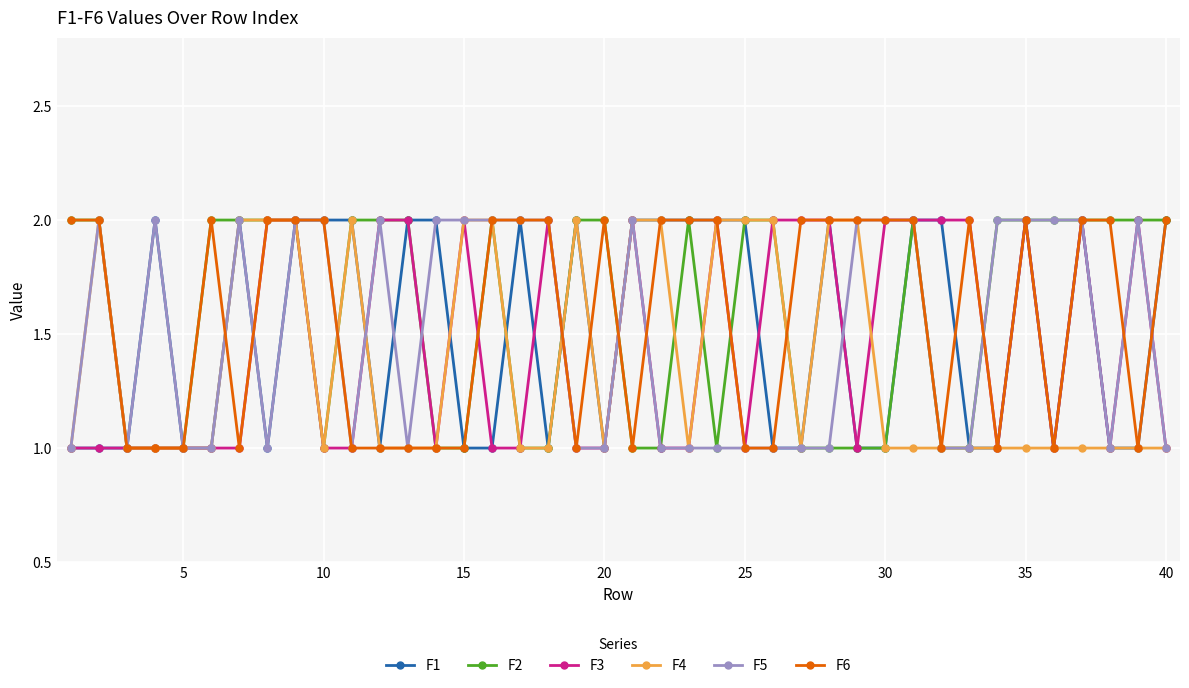

True or false: F4 has more than 0 points higher than both neighbors.

True